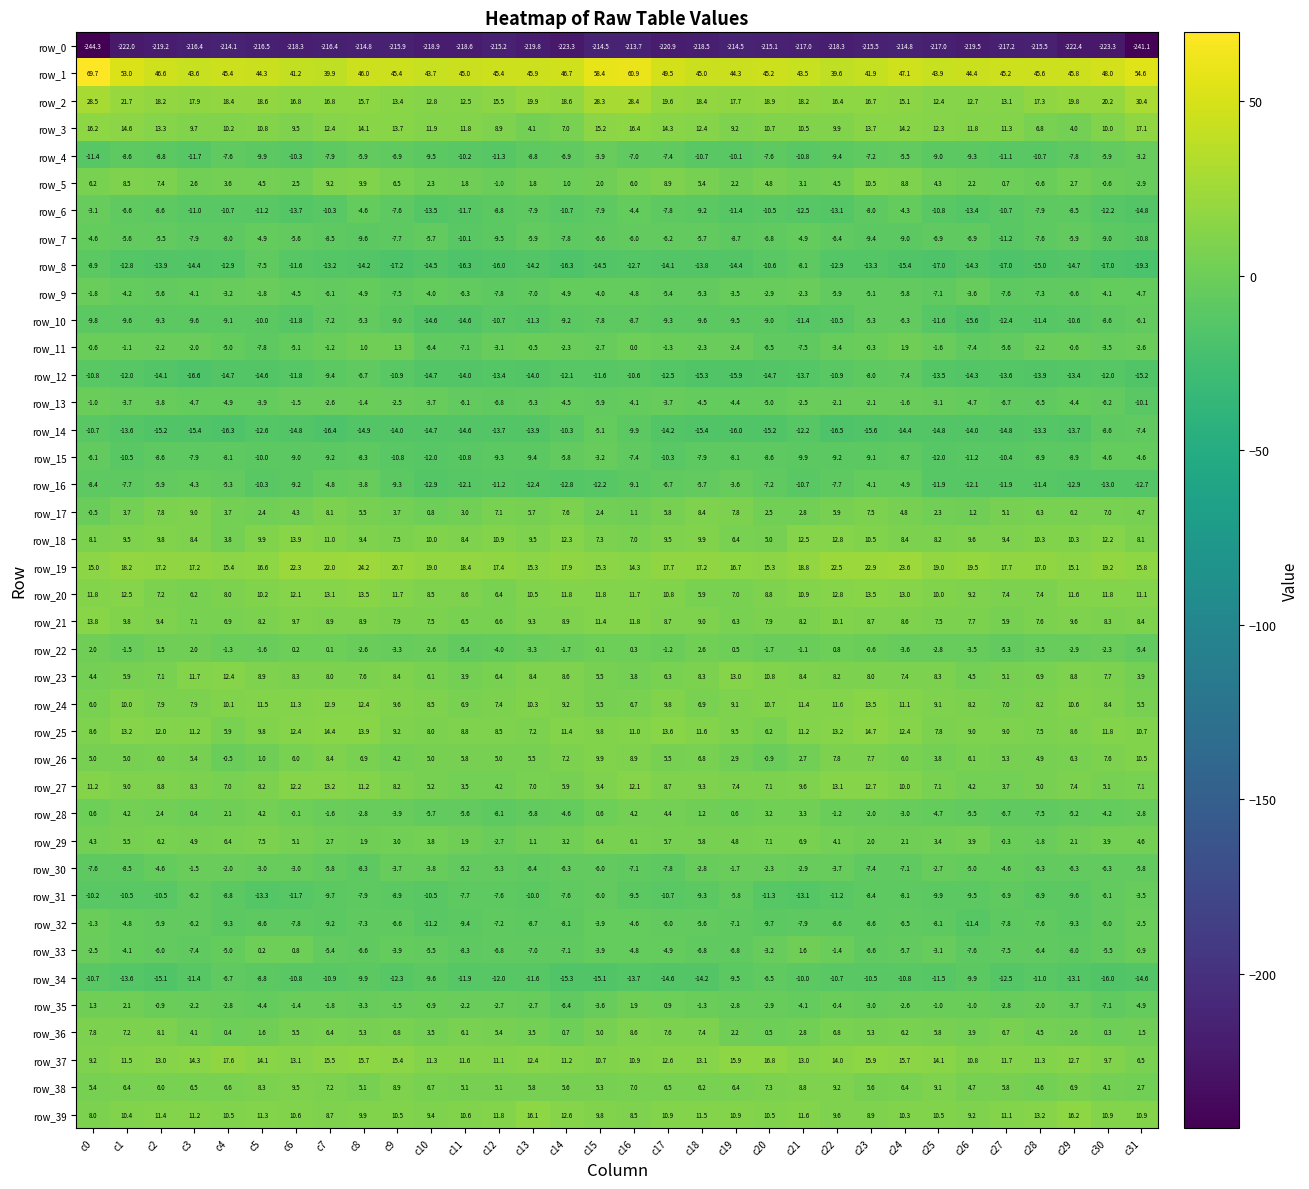

Reading left to right, what are all the values shown in this chart?

row_0: c0=-244.3	c1=-222.0	c2=-219.2	c3=-216.4	c4=-214.1	c5=-216.5	c6=-218.3	c7=-216.4	c8=-214.8	c9=-215.9	c10=-218.9	c11=-218.6	c12=-215.2	c13=-219.8	c14=-223.3	c15=-214.5	c16=-213.7	c17=-220.9	c18=-218.5	c19=-214.5	c20=-215.1	c21=-217.0	c22=-218.3	c23=-215.5	c24=-214.8	c25=-217.0	c26=-219.5	c27=-217.2	c28=-215.5	c29=-222.4	c30=-223.3	c31=-241.1
row_1: c0=69.7	c1=53.0	c2=46.6	c3=43.6	c4=45.4	c5=44.3	c6=41.2	c7=39.9	c8=46.0	c9=45.4	c10=43.7	c11=45.0	c12=45.4	c13=45.9	c14=46.7	c15=58.4	c16=60.9	c17=49.5	c18=45.0	c19=44.3	c20=45.2	c21=43.5	c22=39.6	c23=41.9	c24=47.1	c25=43.9	c26=44.4	c27=45.2	c28=45.6	c29=45.8	c30=48.0	c31=54.6
row_2: c0=28.5	c1=21.7	c2=18.2	c3=17.9	c4=18.4	c5=18.6	c6=16.8	c7=16.8	c8=15.7	c9=13.4	c10=12.8	c11=12.5	c12=15.5	c13=19.9	c14=18.6	c15=28.3	c16=28.4	c17=19.6	c18=18.4	c19=17.7	c20=18.9	c21=18.2	c22=16.4	c23=16.7	c24=15.1	c25=12.4	c26=12.7	c27=13.1	c28=17.3	c29=19.8	c30=20.2	c31=30.4
row_3: c0=16.2	c1=14.6	c2=13.3	c3=9.7	c4=10.2	c5=10.8	c6=9.5	c7=12.4	c8=14.1	c9=13.7	c10=11.9	c11=11.8	c12=8.9	c13=4.1	c14=7.0	c15=15.2	c16=16.4	c17=14.3	c18=12.4	c19=9.2	c20=10.7	c21=10.5	c22=9.9	c23=13.7	c24=14.2	c25=12.3	c26=11.8	c27=11.3	c28=6.8	c29=4.0	c30=10.0	c31=17.1
row_4: c0=-11.4	c1=-8.6	c2=-8.8	c3=-11.7	c4=-7.6	c5=-9.9	c6=-10.3	c7=-7.9	c8=-5.9	c9=-6.9	c10=-9.5	c11=-10.2	c12=-11.3	c13=-8.8	c14=-6.9	c15=-3.9	c16=-7.0	c17=-7.4	c18=-10.7	c19=-10.1	c20=-7.6	c21=-10.8	c22=-9.4	c23=-7.2	c24=-5.5	c25=-9.0	c26=-9.3	c27=-11.1	c28=-10.7	c29=-7.8	c30=-5.9	c31=-3.2
row_5: c0=6.2	c1=8.5	c2=7.4	c3=2.6	c4=3.6	c5=4.5	c6=2.5	c7=9.2	c8=9.9	c9=6.5	c10=2.3	c11=1.8	c12=-1.0	c13=1.8	c14=1.0	c15=2.0	c16=6.0	c17=8.9	c18=5.4	c19=2.2	c20=4.8	c21=3.1	c22=4.5	c23=10.5	c24=8.8	c25=4.3	c26=2.2	c27=0.7	c28=-0.6	c29=2.7	c30=-0.6	c31=-2.9
row_6: c0=-3.1	c1=-6.6	c2=-8.6	c3=-11.0	c4=-10.7	c5=-11.2	c6=-13.7	c7=-10.3	c8=-4.6	c9=-7.6	c10=-13.5	c11=-11.7	c12=-8.8	c13=-7.9	c14=-10.7	c15=-7.9	c16=-4.4	c17=-7.8	c18=-9.2	c19=-11.4	c20=-10.5	c21=-12.5	c22=-13.1	c23=-8.0	c24=-4.3	c25=-10.8	c26=-13.4	c27=-10.7	c28=-7.9	c29=-8.5	c30=-12.2	c31=-14.8
row_7: c0=-4.6	c1=-5.6	c2=-5.5	c3=-7.9	c4=-8.0	c5=-4.9	c6=-5.6	c7=-8.5	c8=-9.6	c9=-7.7	c10=-5.7	c11=-10.1	c12=-9.5	c13=-5.9	c14=-7.8	c15=-6.6	c16=-6.0	c17=-6.2	c18=-5.7	c19=-8.7	c20=-6.8	c21=-4.9	c22=-6.4	c23=-9.4	c24=-9.0	c25=-6.9	c26=-6.9	c27=-11.2	c28=-7.6	c29=-5.9	c30=-9.0	c31=-10.8
row_8: c0=-8.9	c1=-12.8	c2=-13.9	c3=-14.4	c4=-12.9	c5=-7.5	c6=-11.6	c7=-13.2	c8=-14.2	c9=-17.2	c10=-14.5	c11=-16.3	c12=-16.0	c13=-14.2	c14=-16.3	c15=-14.5	c16=-12.7	c17=-14.1	c18=-13.8	c19=-14.4	c20=-10.6	c21=-8.1	c22=-12.9	c23=-13.3	c24=-15.4	c25=-17.0	c26=-14.3	c27=-17.0	c28=-15.0	c29=-14.7	c30=-17.0	c31=-19.3
row_9: c0=-1.8	c1=-4.2	c2=-5.6	c3=-4.1	c4=-3.2	c5=-1.8	c6=-4.5	c7=-6.1	c8=-4.9	c9=-7.5	c10=-4.0	c11=-6.3	c12=-7.8	c13=-7.0	c14=-4.9	c15=-4.0	c16=-4.8	c17=-5.4	c18=-5.3	c19=-3.5	c20=-2.9	c21=-2.3	c22=-5.9	c23=-5.1	c24=-5.8	c25=-7.1	c26=-3.6	c27=-7.6	c28=-7.3	c29=-6.6	c30=-4.1	c31=-4.7
row_10: c0=-9.8	c1=-9.6	c2=-9.3	c3=-9.6	c4=-9.1	c5=-10.0	c6=-11.8	c7=-7.2	c8=-5.3	c9=-9.0	c10=-14.6	c11=-14.6	c12=-10.7	c13=-11.3	c14=-9.2	c15=-7.8	c16=-8.7	c17=-9.3	c18=-9.6	c19=-9.5	c20=-9.0	c21=-11.4	c22=-10.5	c23=-5.3	c24=-6.3	c25=-11.6	c26=-15.6	c27=-12.4	c28=-11.4	c29=-10.6	c30=-8.6	c31=-6.1
row_11: c0=-0.6	c1=-1.1	c2=-2.2	c3=-2.0	c4=-5.0	c5=-7.8	c6=-5.1	c7=-1.2	c8=1.0	c9=1.3	c10=-6.4	c11=-7.1	c12=-3.1	c13=-0.5	c14=-2.3	c15=-2.7	c16=0.0	c17=-1.3	c18=-2.3	c19=-2.4	c20=-6.5	c21=-7.5	c22=-3.4	c23=-0.3	c24=1.9	c25=-1.6	c26=-7.4	c27=-5.6	c28=-2.2	c29=-0.6	c30=-3.5	c31=-2.6
row_12: c0=-10.8	c1=-12.0	c2=-14.1	c3=-16.6	c4=-14.7	c5=-14.6	c6=-11.8	c7=-9.4	c8=-6.7	c9=-10.9	c10=-14.7	c11=-14.0	c12=-13.4	c13=-14.0	c14=-12.1	c15=-11.6	c16=-10.6	c17=-12.5	c18=-15.3	c19=-15.9	c20=-14.7	c21=-13.7	c22=-10.9	c23=-8.0	c24=-7.4	c25=-13.5	c26=-14.3	c27=-13.6	c28=-13.9	c29=-13.4	c30=-12.0	c31=-15.2
row_13: c0=-1.0	c1=-3.7	c2=-3.8	c3=-4.7	c4=-4.9	c5=-3.9	c6=-1.5	c7=-2.6	c8=-1.4	c9=-2.5	c10=-3.7	c11=-6.1	c12=-6.8	c13=-5.3	c14=-4.5	c15=-5.9	c16=-4.1	c17=-3.7	c18=-4.5	c19=-4.4	c20=-5.0	c21=-2.5	c22=-2.1	c23=-2.1	c24=-1.6	c25=-3.1	c26=-4.7	c27=-6.7	c28=-6.5	c29=-4.4	c30=-6.2	c31=-10.1
row_14: c0=-10.7	c1=-13.6	c2=-15.2	c3=-15.4	c4=-16.3	c5=-12.6	c6=-14.8	c7=-16.4	c8=-14.9	c9=-14.0	c10=-14.7	c11=-14.6	c12=-13.7	c13=-13.9	c14=-10.3	c15=-5.1	c16=-9.9	c17=-14.2	c18=-15.4	c19=-16.0	c20=-15.2	c21=-12.2	c22=-16.5	c23=-15.6	c24=-14.4	c25=-14.8	c26=-14.0	c27=-14.8	c28=-13.3	c29=-13.7	c30=-8.6	c31=-7.4
row_15: c0=-6.1	c1=-10.5	c2=-8.6	c3=-7.9	c4=-8.1	c5=-10.0	c6=-9.0	c7=-9.2	c8=-8.3	c9=-10.8	c10=-12.0	c11=-10.8	c12=-9.3	c13=-9.4	c14=-5.8	c15=-3.2	c16=-7.4	c17=-10.3	c18=-7.9	c19=-8.1	c20=-8.6	c21=-9.9	c22=-9.2	c23=-9.1	c24=-8.7	c25=-12.0	c26=-11.2	c27=-10.4	c28=-8.9	c29=-8.9	c30=-4.6	c31=-4.6
row_16: c0=-8.4	c1=-7.7	c2=-5.9	c3=-4.3	c4=-5.3	c5=-10.3	c6=-9.2	c7=-4.8	c8=-3.8	c9=-9.3	c10=-12.9	c11=-12.1	c12=-11.2	c13=-12.4	c14=-12.8	c15=-12.2	c16=-9.1	c17=-6.7	c18=-5.7	c19=-3.6	c20=-7.2	c21=-10.7	c22=-7.7	c23=-4.1	c24=-4.9	c25=-11.9	c26=-12.1	c27=-11.9	c28=-11.4	c29=-12.9	c30=-13.0	c31=-12.7
row_17: c0=-0.5	c1=3.7	c2=7.8	c3=9.0	c4=3.7	c5=2.4	c6=4.3	c7=8.1	c8=5.5	c9=3.7	c10=0.8	c11=3.0	c12=7.1	c13=5.7	c14=7.6	c15=2.4	c16=1.1	c17=5.8	c18=8.4	c19=7.8	c20=2.5	c21=2.8	c22=5.9	c23=7.5	c24=4.8	c25=2.3	c26=1.2	c27=5.1	c28=6.3	c29=6.2	c30=7.0	c31=4.7
row_18: c0=8.1	c1=9.5	c2=9.8	c3=8.4	c4=3.8	c5=9.9	c6=13.9	c7=11.0	c8=9.4	c9=7.5	c10=10.0	c11=8.4	c12=10.9	c13=9.5	c14=12.3	c15=7.3	c16=7.0	c17=9.5	c18=9.9	c19=6.4	c20=5.0	c21=12.5	c22=12.8	c23=10.5	c24=8.4	c25=8.2	c26=9.6	c27=9.4	c28=10.3	c29=10.3	c30=12.2	c31=8.1
row_19: c0=15.0	c1=18.2	c2=17.2	c3=17.2	c4=15.4	c5=16.6	c6=22.3	c7=22.0	c8=24.2	c9=20.7	c10=19.0	c11=18.4	c12=17.4	c13=15.3	c14=17.9	c15=15.3	c16=14.3	c17=17.7	c18=17.2	c19=16.7	c20=15.3	c21=18.8	c22=22.5	c23=22.9	c24=23.6	c25=19.0	c26=19.5	c27=17.7	c28=17.0	c29=15.1	c30=19.2	c31=15.8
row_20: c0=11.8	c1=12.5	c2=7.2	c3=6.2	c4=8.0	c5=10.2	c6=12.1	c7=13.1	c8=13.5	c9=11.7	c10=8.5	c11=8.6	c12=6.4	c13=10.5	c14=11.8	c15=11.8	c16=11.7	c17=10.8	c18=5.9	c19=7.0	c20=8.8	c21=10.9	c22=12.8	c23=13.5	c24=13.0	c25=10.0	c26=9.2	c27=7.4	c28=7.4	c29=11.6	c30=11.8	c31=11.1
row_21: c0=13.8	c1=9.8	c2=9.4	c3=7.1	c4=6.9	c5=8.2	c6=9.7	c7=8.9	c8=8.9	c9=7.9	c10=7.5	c11=6.5	c12=6.6	c13=9.3	c14=8.9	c15=11.4	c16=11.8	c17=8.7	c18=9.0	c19=6.3	c20=7.9	c21=8.2	c22=10.1	c23=8.7	c24=8.6	c25=7.5	c26=7.7	c27=5.9	c28=7.6	c29=9.6	c30=8.3	c31=8.4
row_22: c0=2.0	c1=-1.5	c2=1.5	c3=2.0	c4=-1.3	c5=-1.6	c6=0.2	c7=0.1	c8=-2.6	c9=-3.3	c10=-2.6	c11=-5.4	c12=-4.0	c13=-3.3	c14=-1.7	c15=-0.1	c16=0.3	c17=-1.2	c18=2.6	c19=0.5	c20=-1.7	c21=-1.1	c22=0.8	c23=-0.6	c24=-3.6	c25=-2.8	c26=-3.5	c27=-5.3	c28=-3.5	c29=-2.9	c30=-2.3	c31=-5.4
row_23: c0=4.4	c1=5.9	c2=7.1	c3=11.7	c4=12.4	c5=8.9	c6=8.3	c7=8.0	c8=7.6	c9=8.4	c10=6.1	c11=3.9	c12=6.4	c13=8.4	c14=8.6	c15=5.5	c16=3.8	c17=6.3	c18=8.3	c19=13.0	c20=10.8	c21=8.4	c22=8.2	c23=8.0	c24=7.4	c25=8.3	c26=4.5	c27=5.1	c28=6.9	c29=8.8	c30=7.7	c31=3.9
row_24: c0=6.0	c1=10.0	c2=7.9	c3=7.9	c4=10.1	c5=11.5	c6=11.3	c7=12.9	c8=12.4	c9=9.6	c10=8.5	c11=6.9	c12=7.4	c13=10.3	c14=9.2	c15=5.5	c16=6.7	c17=9.8	c18=6.9	c19=9.1	c20=10.7	c21=11.4	c22=11.6	c23=13.5	c24=11.1	c25=9.1	c26=8.2	c27=7.0	c28=8.2	c29=10.6	c30=8.4	c31=5.5
row_25: c0=8.6	c1=13.2	c2=12.0	c3=11.2	c4=5.9	c5=9.8	c6=12.4	c7=14.4	c8=13.9	c9=9.2	c10=8.0	c11=8.8	c12=8.5	c13=7.2	c14=11.4	c15=9.8	c16=11.0	c17=13.6	c18=11.6	c19=9.5	c20=6.2	c21=11.2	c22=13.2	c23=14.7	c24=12.4	c25=7.8	c26=9.0	c27=9.0	c28=7.5	c29=8.6	c30=11.8	c31=10.7
row_26: c0=5.0	c1=5.0	c2=6.0	c3=5.4	c4=-0.5	c5=1.0	c6=6.0	c7=8.4	c8=6.9	c9=4.2	c10=5.0	c11=5.8	c12=5.0	c13=5.5	c14=7.2	c15=9.9	c16=8.9	c17=5.5	c18=6.8	c19=2.9	c20=-0.9	c21=2.7	c22=7.8	c23=7.7	c24=6.0	c25=3.8	c26=6.1	c27=5.3	c28=4.9	c29=6.3	c30=7.6	c31=10.5
row_27: c0=11.2	c1=9.0	c2=8.8	c3=8.3	c4=7.0	c5=8.2	c6=12.2	c7=13.2	c8=11.2	c9=8.2	c10=5.2	c11=3.5	c12=4.2	c13=7.0	c14=5.9	c15=9.4	c16=12.1	c17=8.7	c18=9.3	c19=7.4	c20=7.1	c21=9.6	c22=13.1	c23=12.7	c24=10.0	c25=7.1	c26=4.2	c27=3.7	c28=5.0	c29=7.4	c30=5.1	c31=7.1
row_28: c0=0.6	c1=4.2	c2=2.4	c3=0.4	c4=2.1	c5=4.2	c6=-0.1	c7=-1.6	c8=-2.8	c9=-3.9	c10=-5.7	c11=-5.6	c12=-8.1	c13=-5.8	c14=-4.6	c15=0.6	c16=4.2	c17=4.4	c18=1.2	c19=0.6	c20=3.2	c21=3.3	c22=-1.2	c23=-2.0	c24=-3.0	c25=-4.7	c26=-5.5	c27=-6.7	c28=-7.5	c29=-5.2	c30=-4.2	c31=-2.8
row_29: c0=4.3	c1=5.5	c2=6.2	c3=4.9	c4=6.4	c5=7.5	c6=5.1	c7=2.7	c8=1.9	c9=3.0	c10=3.8	c11=1.9	c12=-2.7	c13=1.1	c14=3.2	c15=6.4	c16=6.1	c17=5.7	c18=5.8	c19=4.8	c20=7.1	c21=6.9	c22=4.1	c23=2.0	c24=2.1	c25=3.4	c26=3.9	c27=-0.3	c28=-1.8	c29=2.1	c30=3.9	c31=4.6
row_30: c0=-7.6	c1=-8.5	c2=-4.6	c3=-1.5	c4=-2.0	c5=-3.0	c6=-3.0	c7=-5.8	c8=-8.3	c9=-3.7	c10=-3.8	c11=-5.2	c12=-5.3	c13=-6.4	c14=-6.3	c15=-6.0	c16=-7.1	c17=-7.8	c18=-2.8	c19=-1.7	c20=-2.3	c21=-2.9	c22=-3.7	c23=-7.4	c24=-7.1	c25=-2.7	c26=-5.0	c27=-4.6	c28=-6.3	c29=-6.3	c30=-6.3	c31=-5.8
row_31: c0=-10.2	c1=-10.5	c2=-10.5	c3=-6.2	c4=-8.8	c5=-13.3	c6=-11.7	c7=-9.7	c8=-7.9	c9=-8.9	c10=-10.5	c11=-7.7	c12=-7.6	c13=-10.0	c14=-7.6	c15=-6.0	c16=-9.5	c17=-10.7	c18=-9.3	c19=-5.8	c20=-11.3	c21=-13.1	c22=-11.2	c23=-8.4	c24=-8.1	c25=-9.9	c26=-9.5	c27=-6.9	c28=-8.9	c29=-9.6	c30=-6.1	c31=-3.5
row_32: c0=-1.3	c1=-4.8	c2=-5.9	c3=-6.2	c4=-9.3	c5=-8.6	c6=-7.8	c7=-9.2	c8=-7.3	c9=-6.6	c10=-11.2	c11=-9.4	c12=-7.2	c13=-8.7	c14=-8.1	c15=-3.9	c16=-4.6	c17=-6.0	c18=-5.6	c19=-7.1	c20=-9.7	c21=-7.9	c22=-8.6	c23=-8.6	c24=-6.5	c25=-8.1	c26=-11.4	c27=-7.8	c28=-7.6	c29=-9.3	c30=-6.0	c31=-2.5
row_33: c0=-2.5	c1=-4.1	c2=-6.0	c3=-7.4	c4=-5.0	c5=0.2	c6=0.8	c7=-5.4	c8=-6.6	c9=-3.9	c10=-5.5	c11=-8.3	c12=-6.8	c13=-7.0	c14=-7.1	c15=-3.9	c16=-4.8	c17=-4.9	c18=-6.8	c19=-6.8	c20=-3.2	c21=1.6	c22=-1.4	c23=-6.6	c24=-5.7	c25=-3.1	c26=-7.6	c27=-7.5	c28=-6.4	c29=-8.0	c30=-5.5	c31=-0.9
row_34: c0=-10.7	c1=-13.6	c2=-15.1	c3=-11.4	c4=-6.7	c5=-8.8	c6=-10.8	c7=-10.9	c8=-9.9	c9=-12.3	c10=-9.6	c11=-11.9	c12=-12.0	c13=-11.6	c14=-15.3	c15=-15.1	c16=-13.7	c17=-14.6	c18=-14.2	c19=-9.5	c20=-6.5	c21=-10.0	c22=-10.7	c23=-10.5	c24=-10.8	c25=-11.5	c26=-9.9	c27=-12.5	c28=-11.0	c29=-13.1	c30=-16.0	c31=-14.6
row_35: c0=1.3	c1=2.1	c2=-0.9	c3=-2.2	c4=-2.8	c5=-4.4	c6=-1.4	c7=-1.8	c8=-3.3	c9=-1.5	c10=-0.9	c11=-2.2	c12=-2.7	c13=-2.7	c14=-6.4	c15=-3.6	c16=1.9	c17=0.9	c18=-1.3	c19=-2.8	c20=-2.9	c21=-4.1	c22=-0.4	c23=-3.0	c24=-2.6	c25=-1.0	c26=-1.0	c27=-2.8	c28=-2.0	c29=-3.7	c30=-7.1	c31=-4.9
row_36: c0=7.8	c1=7.2	c2=8.1	c3=4.1	c4=0.4	c5=1.6	c6=5.5	c7=6.4	c8=5.3	c9=6.8	c10=3.5	c11=6.1	c12=5.4	c13=3.5	c14=0.7	c15=5.0	c16=8.6	c17=7.6	c18=7.4	c19=2.2	c20=0.5	c21=2.8	c22=6.8	c23=5.3	c24=6.2	c25=5.8	c26=3.9	c27=6.7	c28=4.5	c29=2.6	c30=0.3	c31=1.5
row_37: c0=9.2	c1=11.5	c2=13.0	c3=14.3	c4=17.6	c5=14.1	c6=13.1	c7=15.5	c8=15.7	c9=15.4	c10=11.3	c11=11.6	c12=11.1	c13=12.4	c14=11.2	c15=10.7	c16=10.9	c17=12.6	c18=13.1	c19=15.9	c20=16.8	c21=13.0	c22=14.0	c23=15.9	c24=15.7	c25=14.1	c26=10.8	c27=11.7	c28=11.3	c29=12.7	c30=9.7	c31=6.5
row_38: c0=5.4	c1=6.4	c2=6.0	c3=6.5	c4=6.6	c5=8.3	c6=9.5	c7=7.2	c8=5.1	c9=8.9	c10=6.7	c11=5.1	c12=5.1	c13=5.8	c14=5.6	c15=5.3	c16=7.0	c17=6.5	c18=6.2	c19=6.4	c20=7.3	c21=8.8	c22=9.2	c23=5.6	c24=6.4	c25=9.1	c26=4.7	c27=5.8	c28=4.6	c29=6.9	c30=4.1	c31=2.7
row_39: c0=8.0	c1=10.4	c2=11.4	c3=11.2	c4=10.5	c5=11.3	c6=10.6	c7=8.7	c8=9.9	c9=10.5	c10=9.4	c11=10.6	c12=11.8	c13=16.1	c14=12.6	c15=9.8	c16=8.5	c17=10.9	c18=11.5	c19=10.9	c20=10.5	c21=11.6	c22=9.6	c23=8.9	c24=10.3	c25=10.5	c26=9.2	c27=11.1	c28=13.2	c29=16.2	c30=10.9	c31=10.9